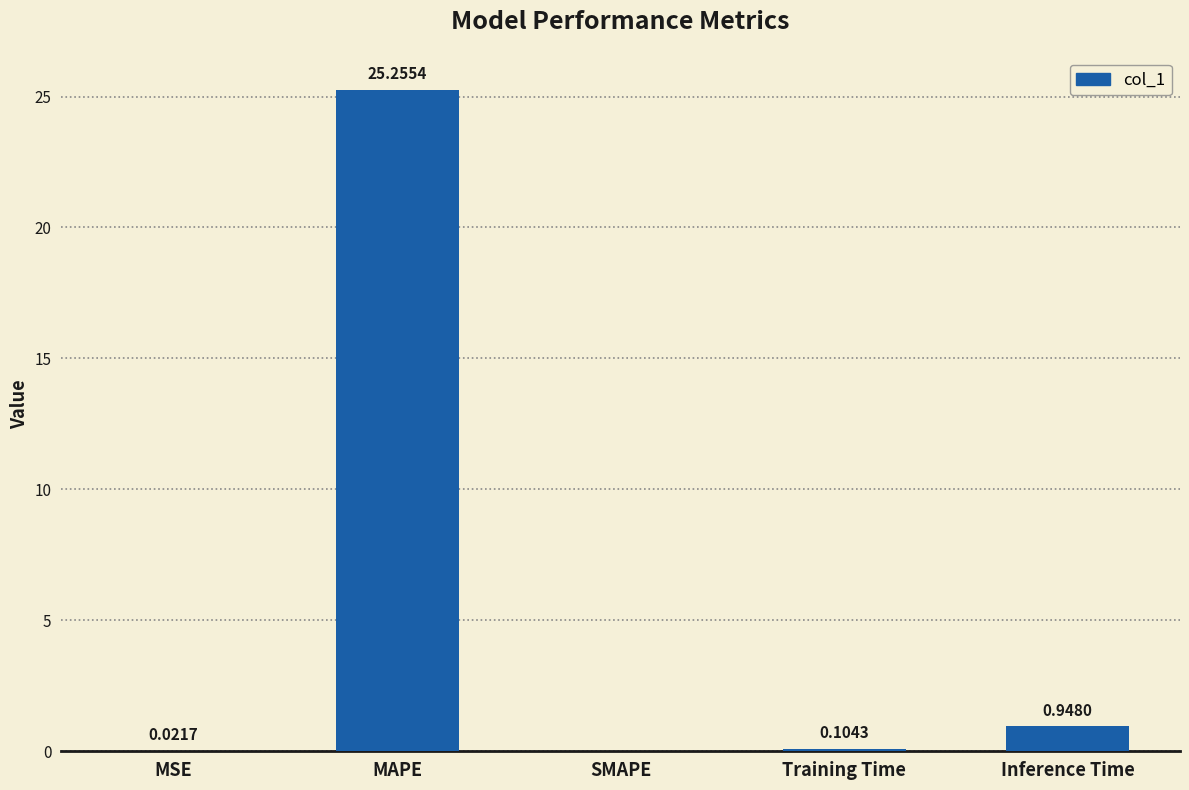

What is the sum of the values at Inference Time and Training Time?

1.1